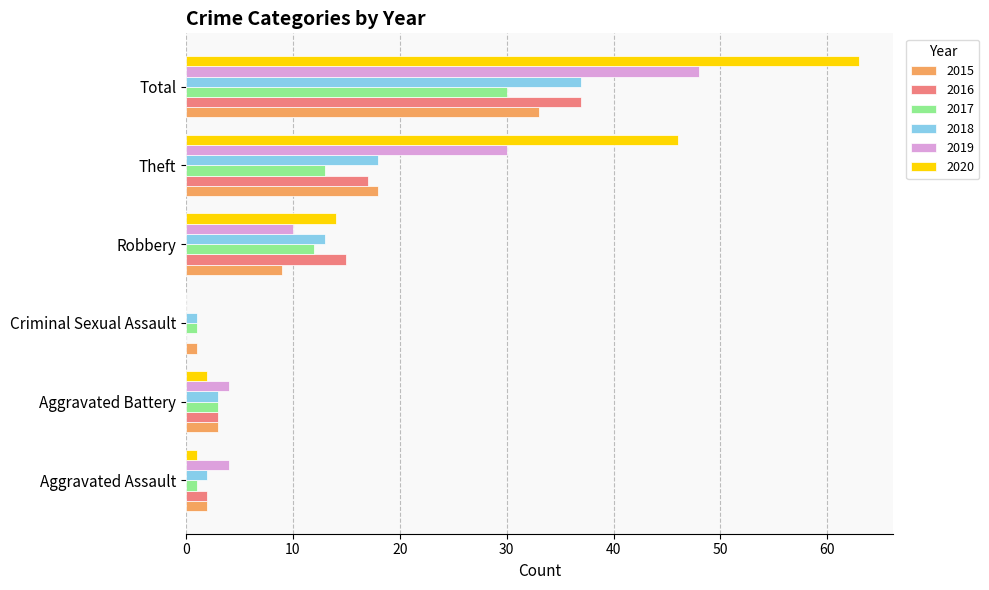

What is the highest value of the 2016 series?

37